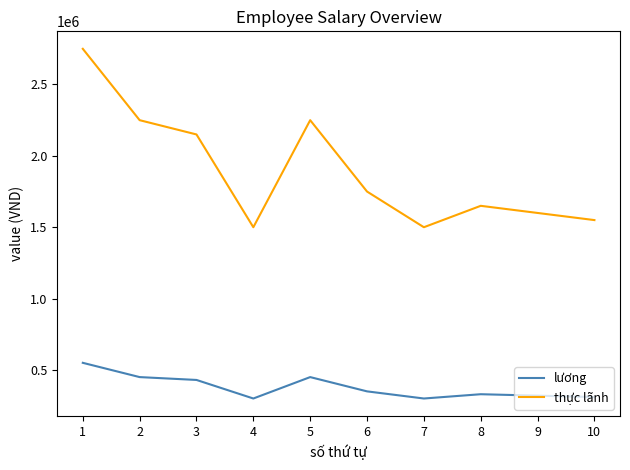

True or false: lương and thực lãnh intersect in this chart.

False